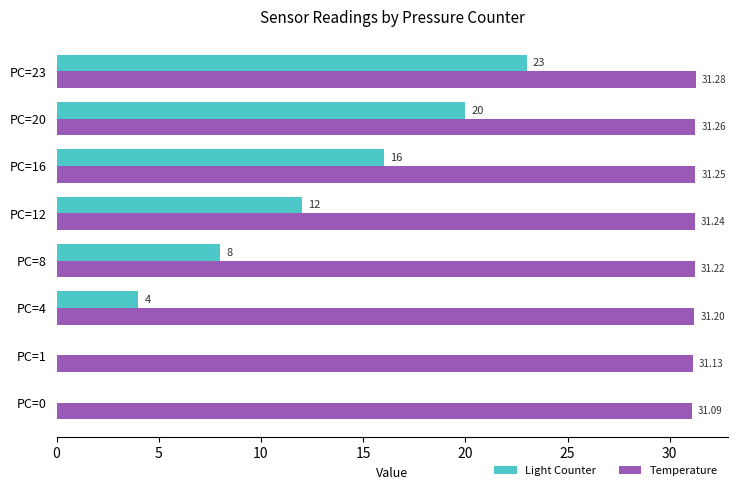

At which category is the sum across all series the highest?

PC=23